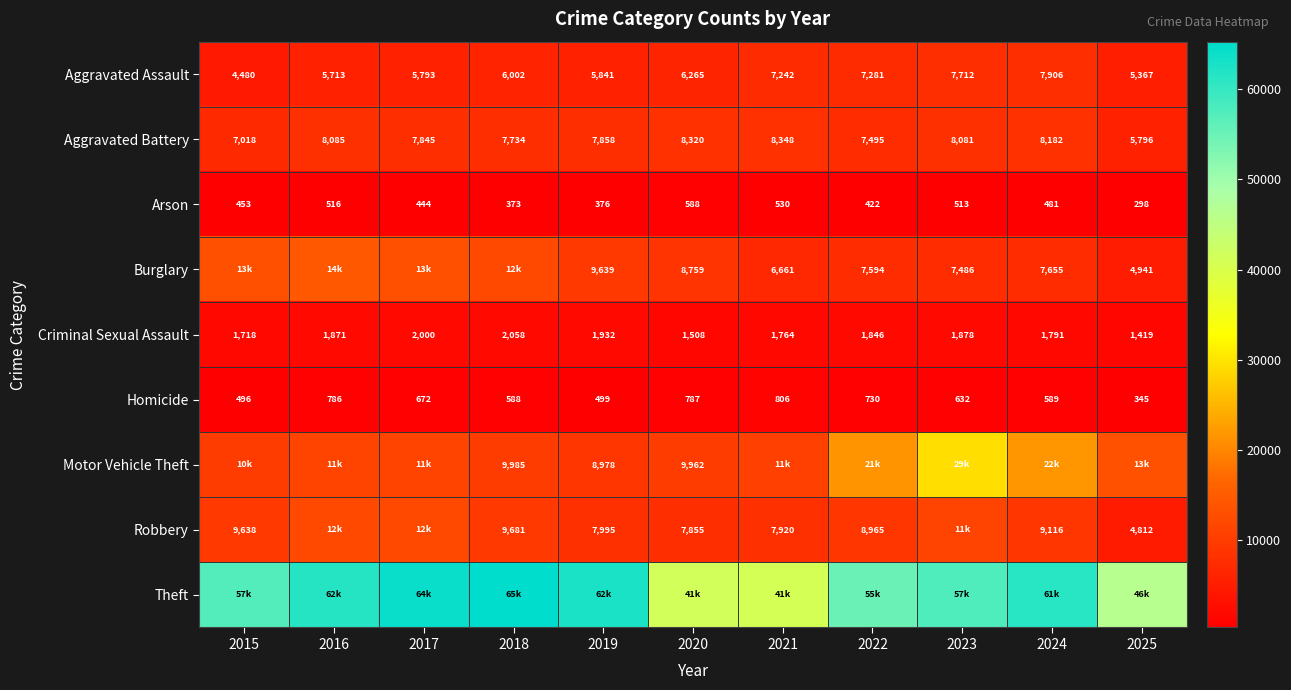

Which has a higher value, 2022 or 2020?

2022